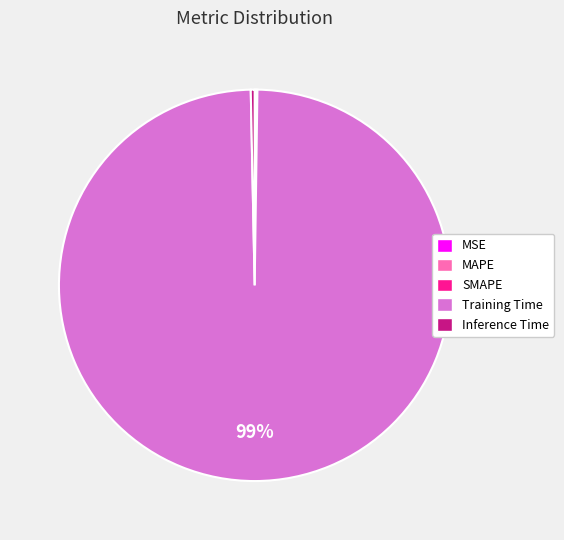

The Inference Time slice represents 0% of the pie. True or false?

True